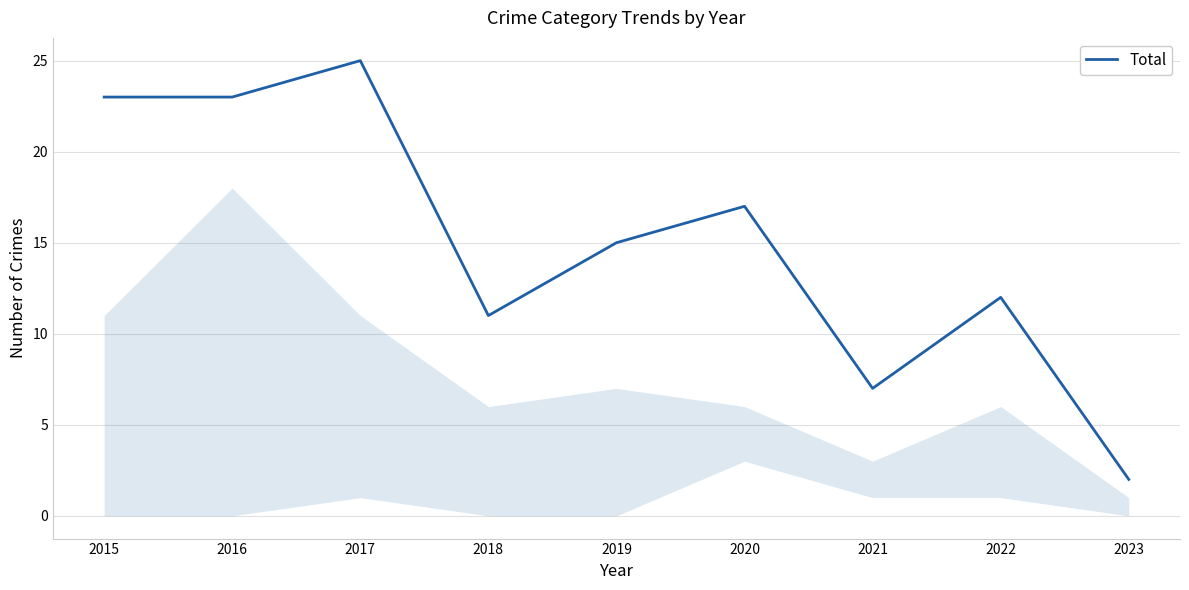

Where is the data nearest to the value 13?

2022